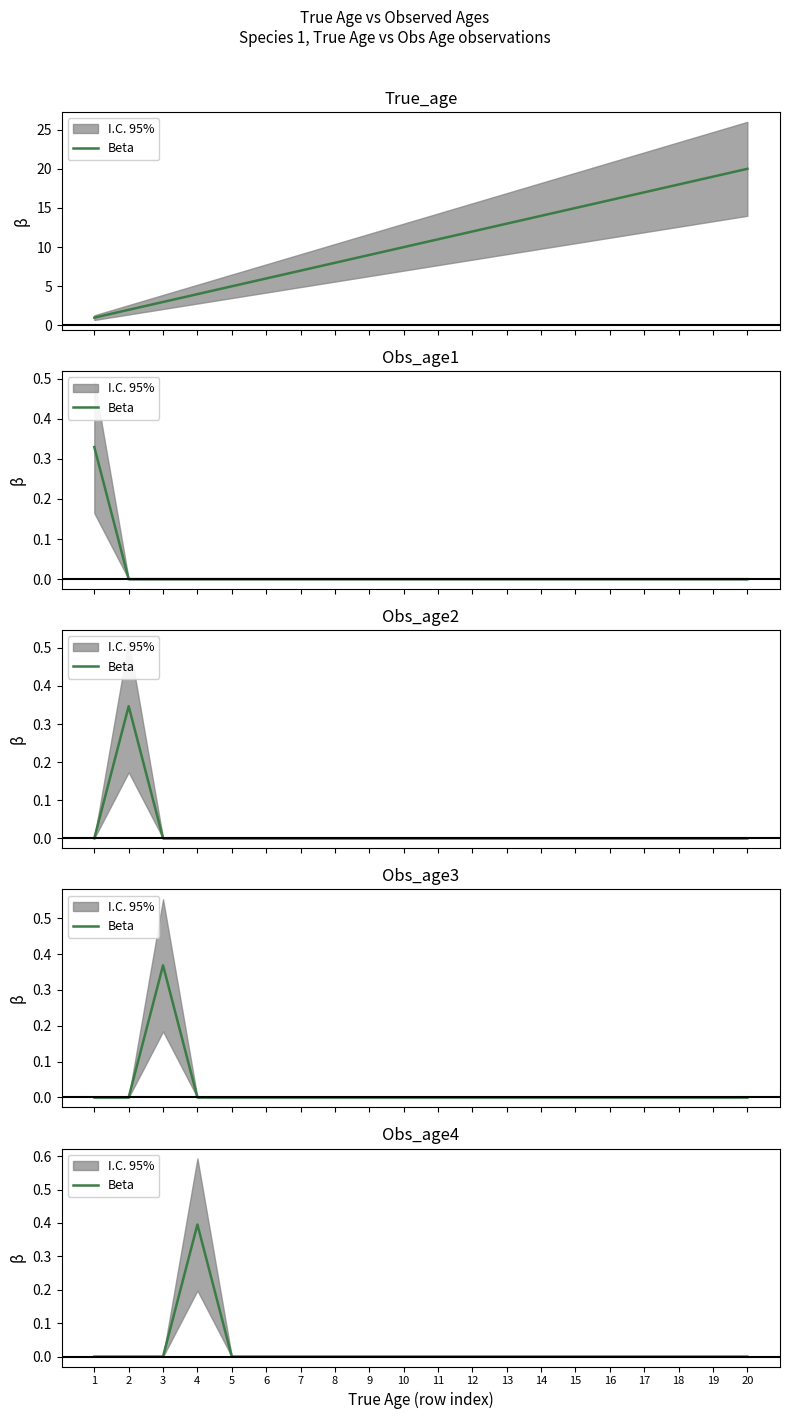

Between 6 and 8, which is larger?

6